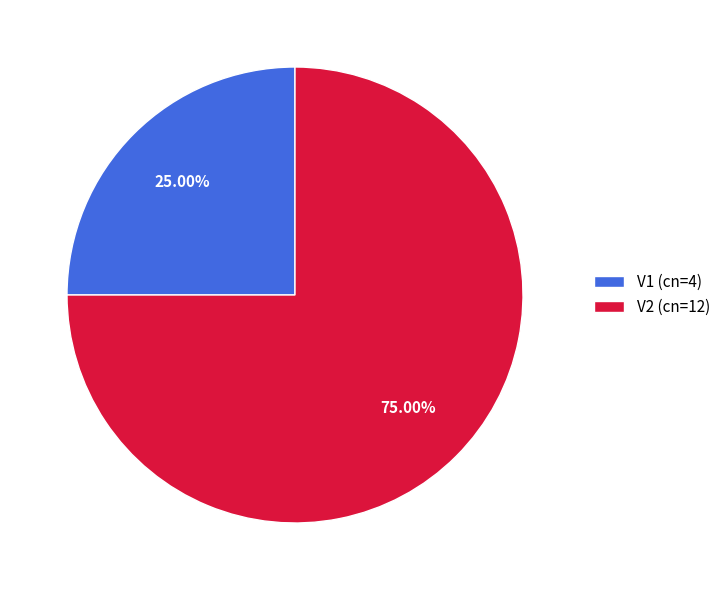

Approximately how many times larger is the value at V2 compared to V1?

3.0